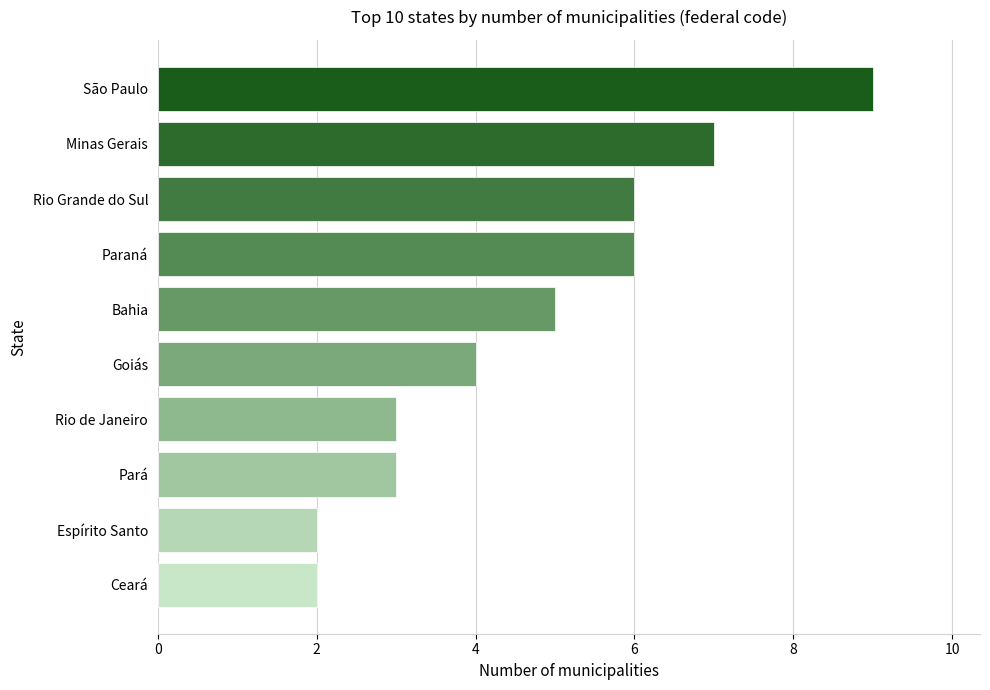

What is the average value?

5